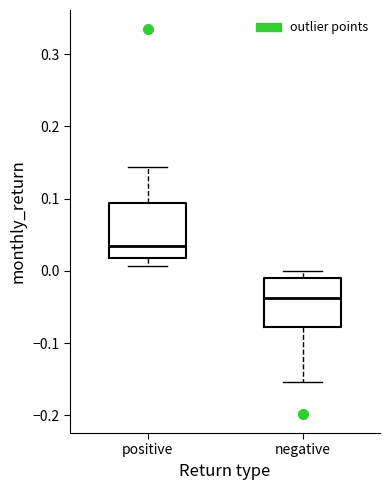

Reading left to right, read every box against the y-axis: the position of its median line, the range the box covers, and the ends of its whiskers. The values are not printed on the chart, so give them approximately, as read against the axis.

positive: median 0.03, box 0.02 to 0.09, whiskers 0.01 to 0.14
negative: median -0.04, box -0.08 to -0.01, whiskers -0.15 to 0.00